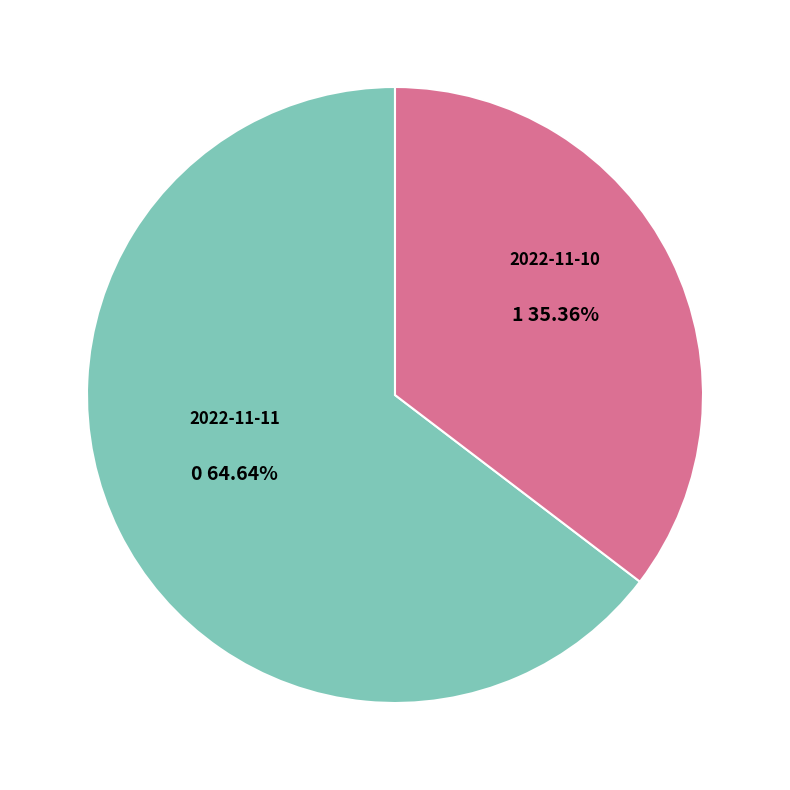

Count the number of slices in the pie.

2